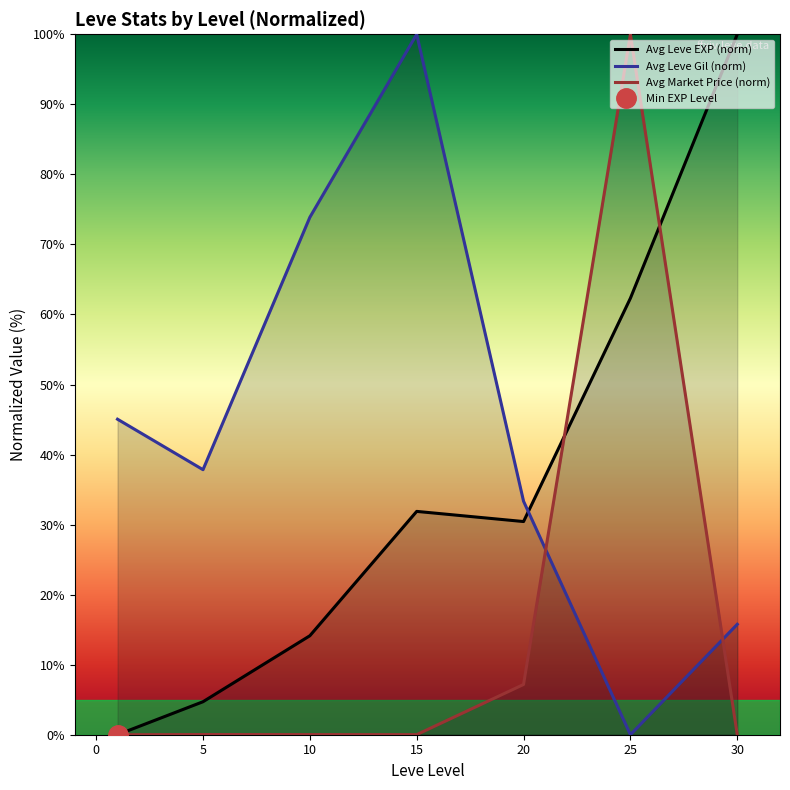

Reading left to right, what are all the values shown in this chart?

Avg Leve EXP (norm): 0.0	4.7	14.1	31.9	30.4	62.3	100.0
Avg Leve Gil (norm): 45.0	37.8	73.9	100.0	33.3	0.0	15.8
Avg Market Price (norm): 0.0	0.0	0.0	0.0	7.2	100.0	0.0